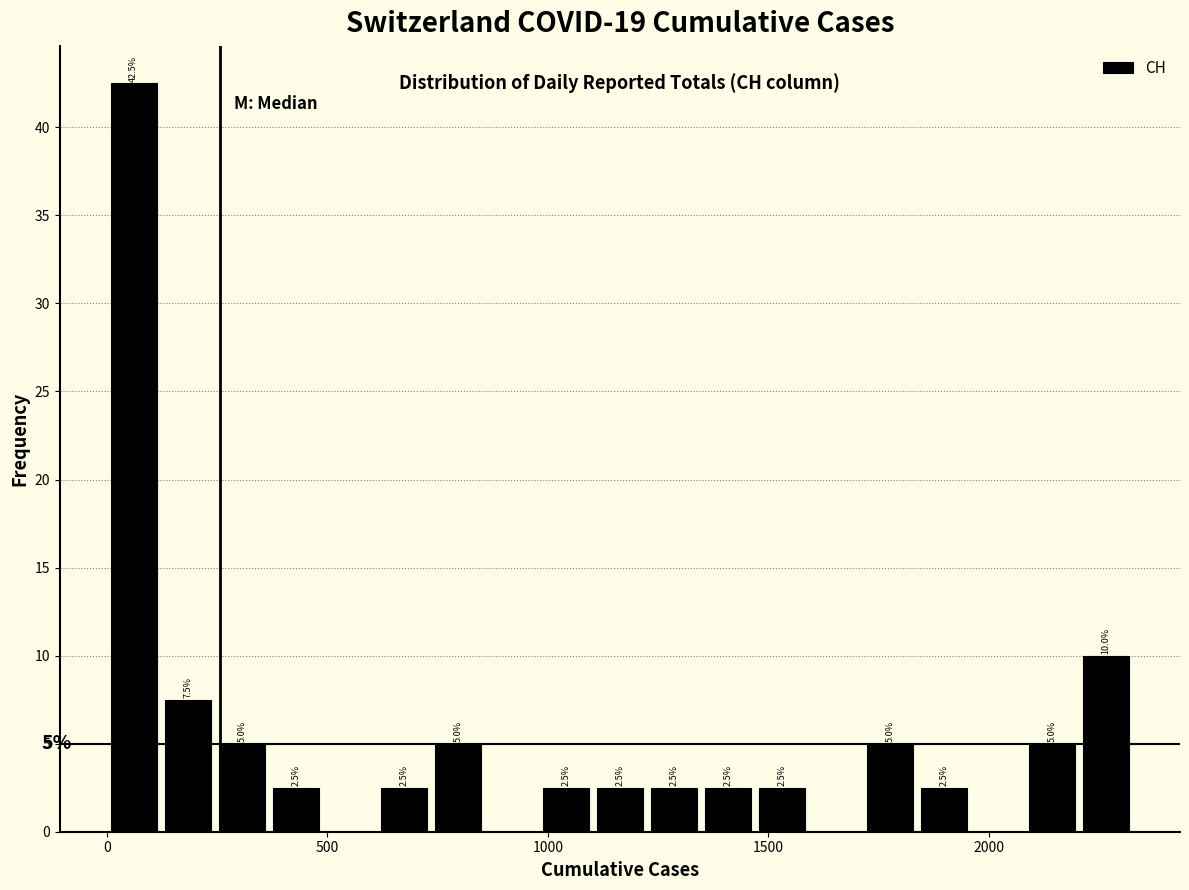

Around what value on the x-axis is the tallest bar? Give the approximate position of its centre, as read against the axis.

50